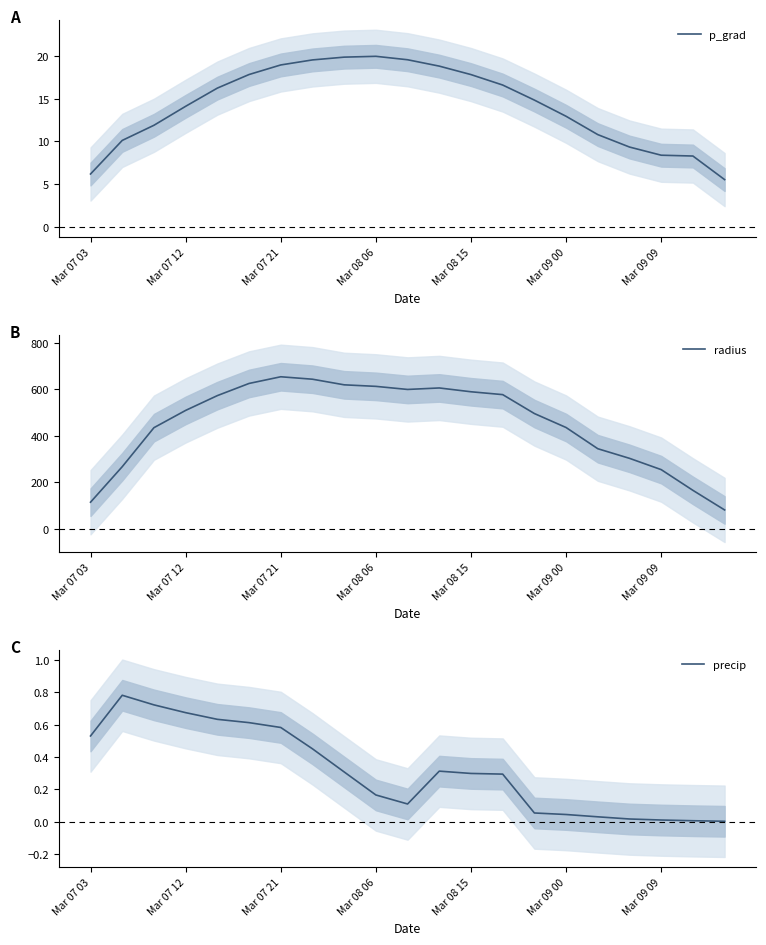

What is the maximum value for p_grad?

19.9